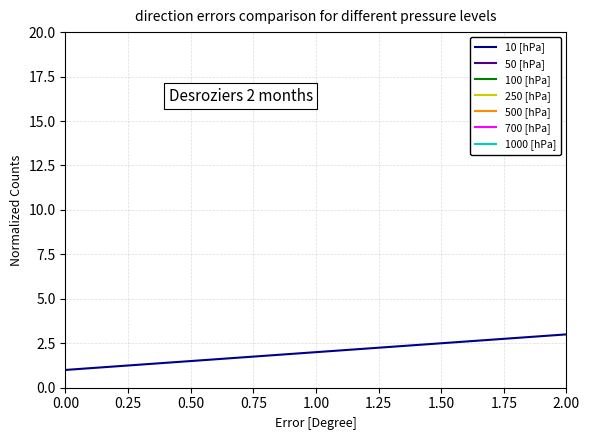

What is the greatest value displayed?

12